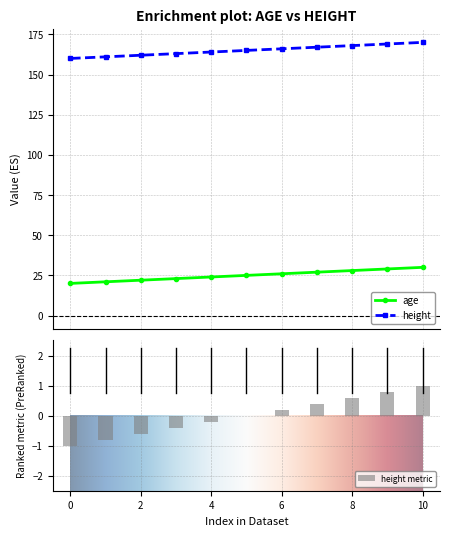

How many groups of bars are there?

11